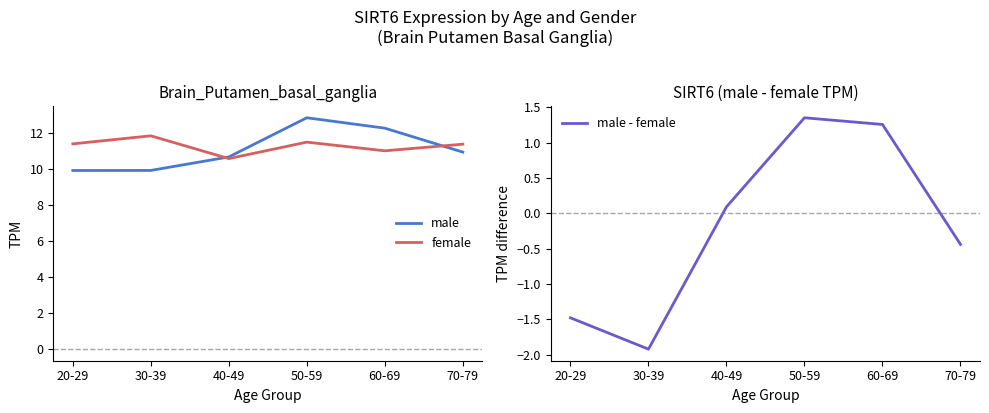

True or false: male - female and female intersect in this chart.

False